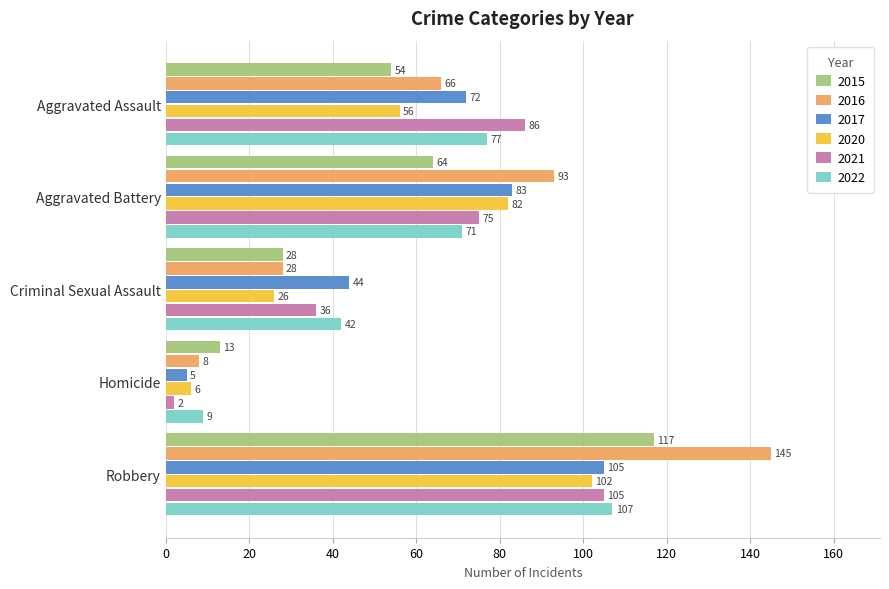

At which label is 2022 closest to 58?

Aggravated Battery